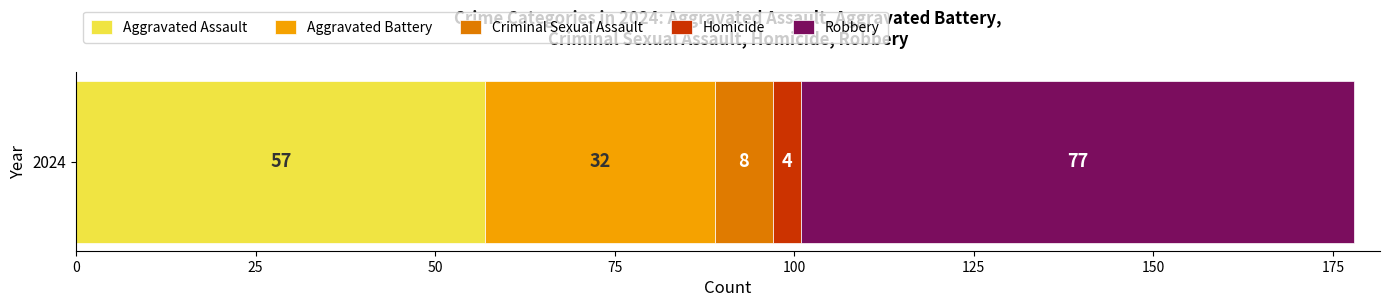

Count the number of categories in the chart.

1